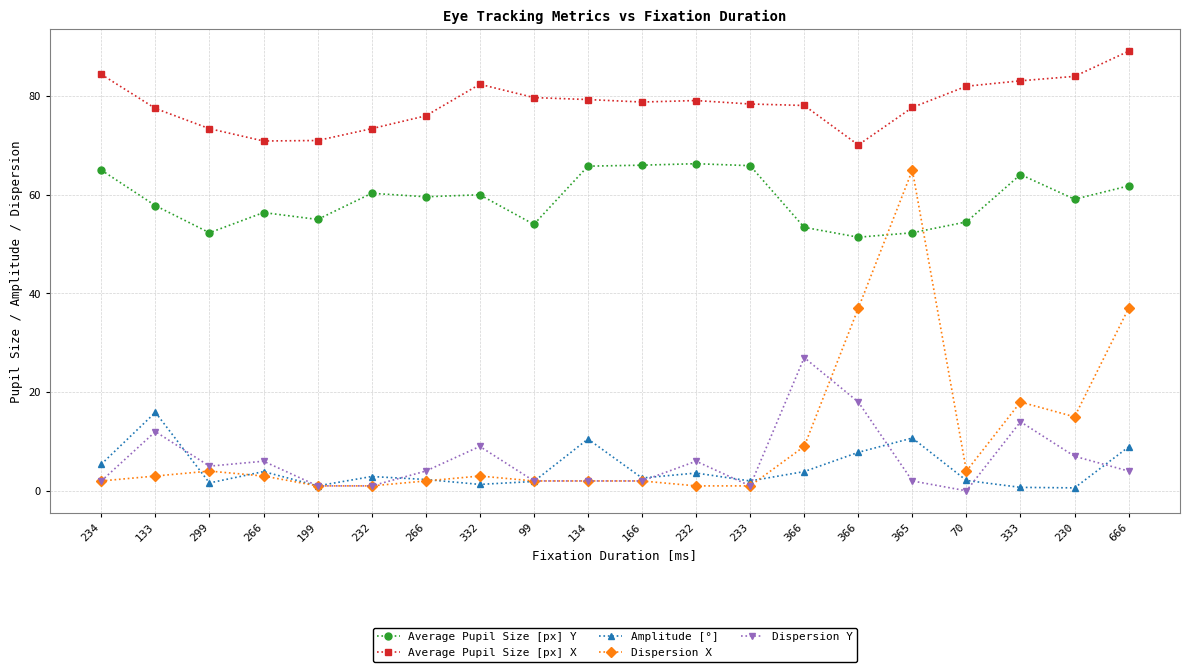

How many lines are shown in the chart?

5